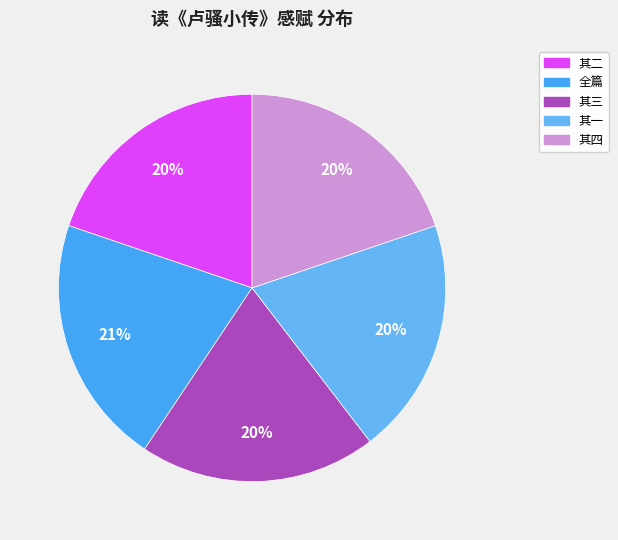

How many segments does this pie chart have?

5